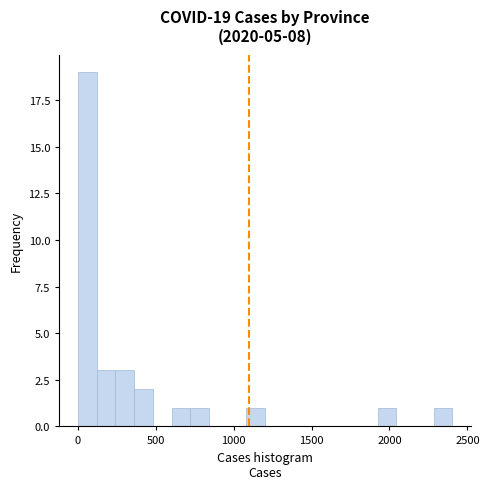

Around what value on the x-axis is the tallest bar? Give the approximate position of its centre, as read against the axis.

50